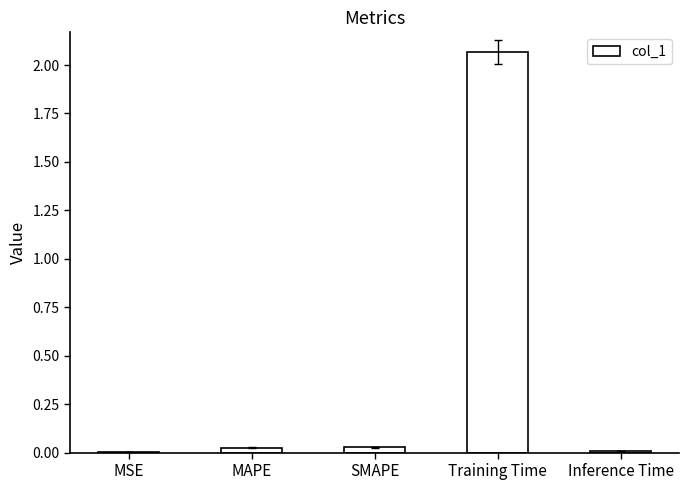

The chart shows a value of 0.0 at Inference Time. True or false?

True